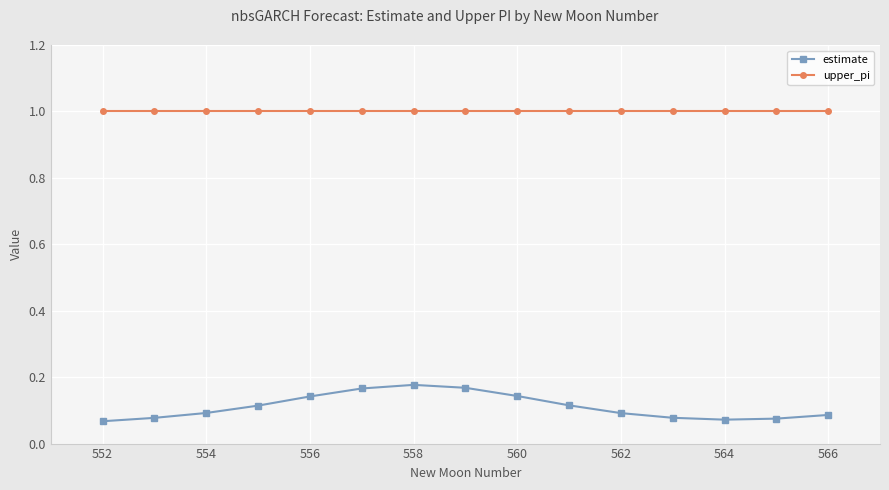

What is the average value of the upper_pi series?

1.0